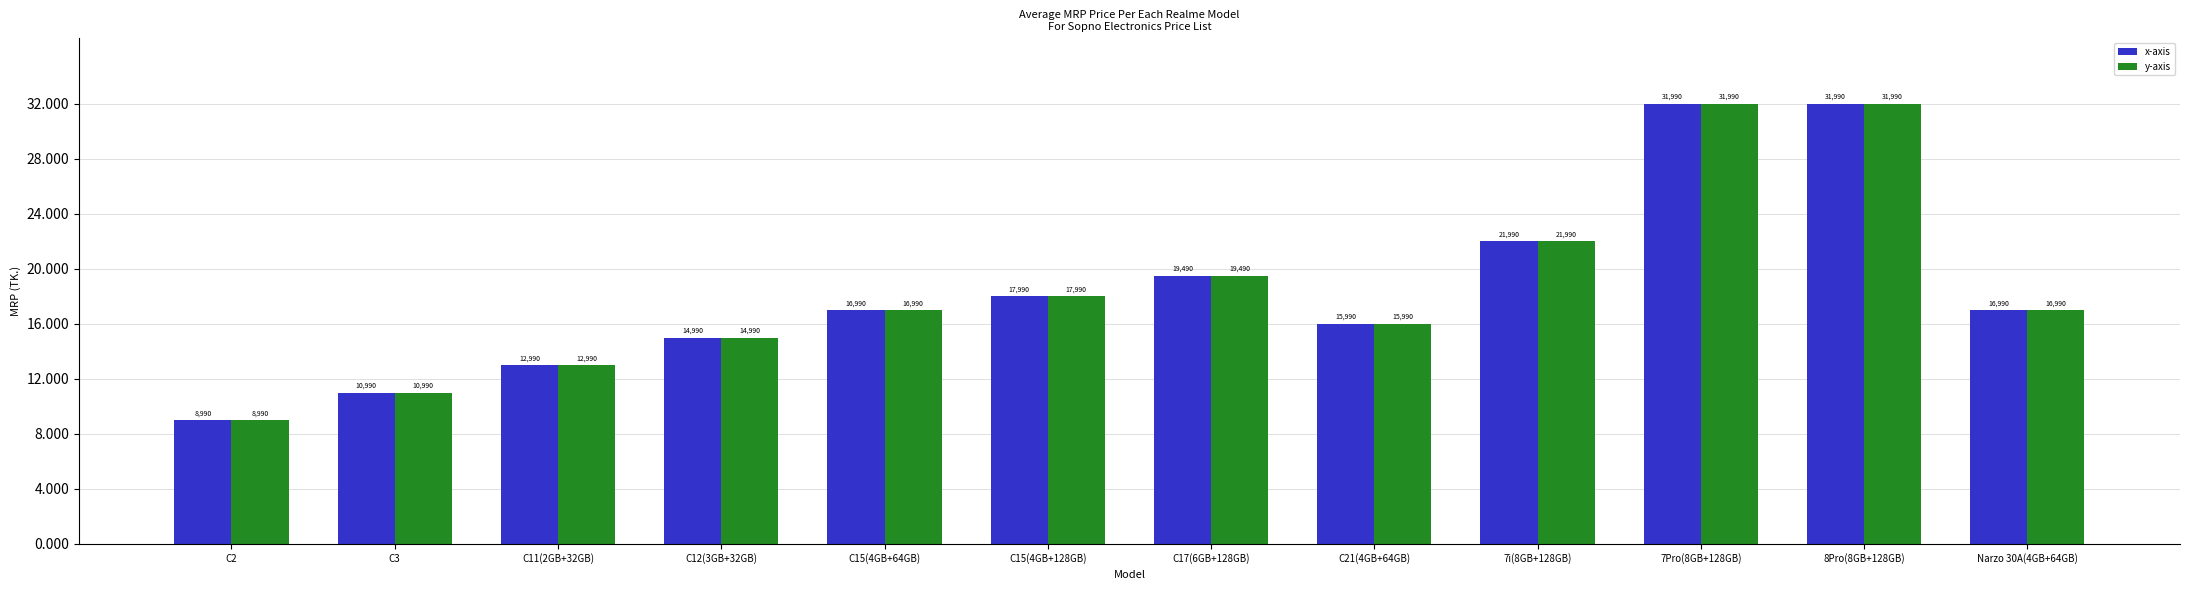

What is the minimum value shown in the chart?

8990